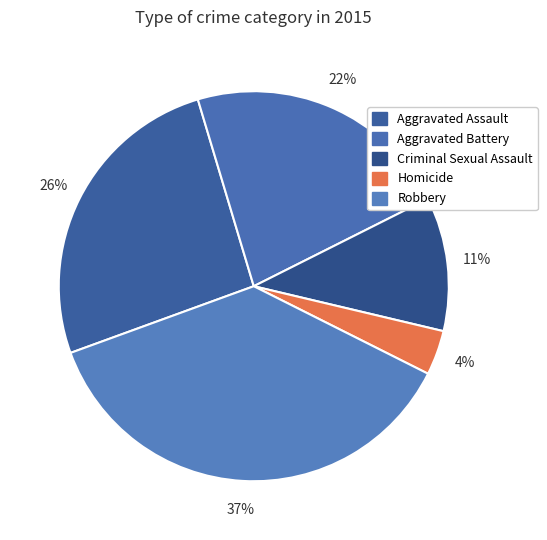

The Criminal Sexual Assault slice represents 11% of the pie. True or false?

True